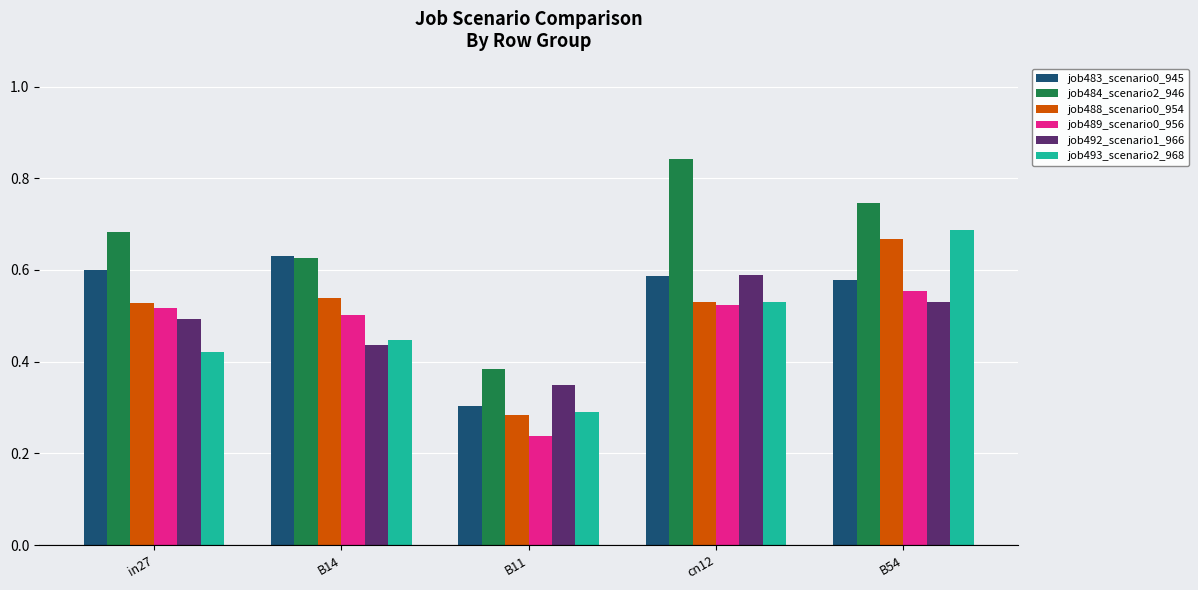

The value of job484_scenario2_946 at B14 is 1.1. True or false?

False